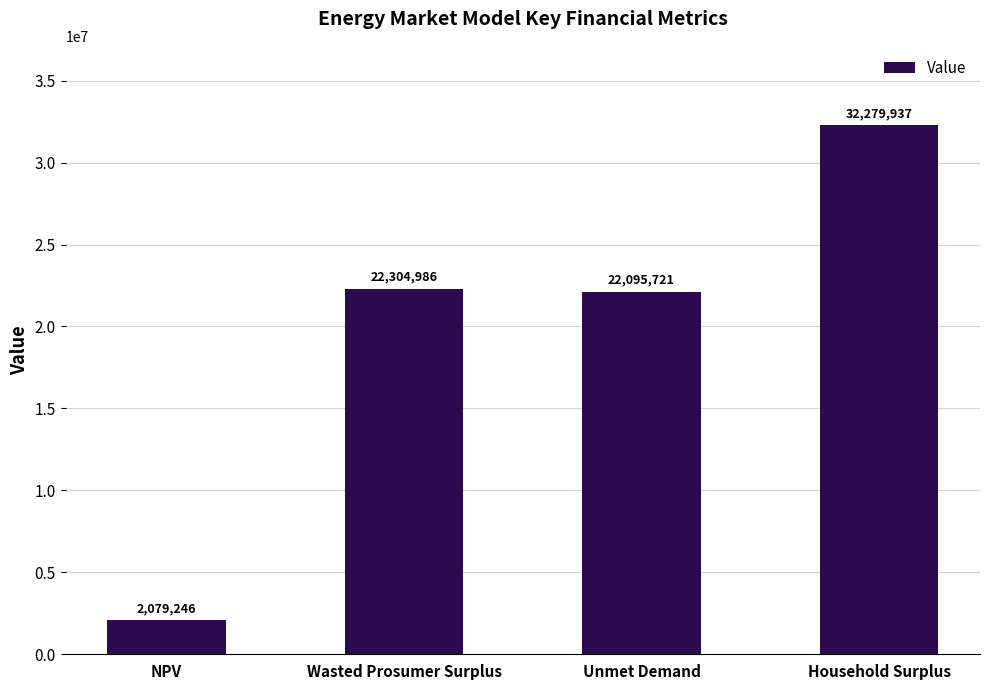

What is the maximum value shown in the chart?

32279937.1